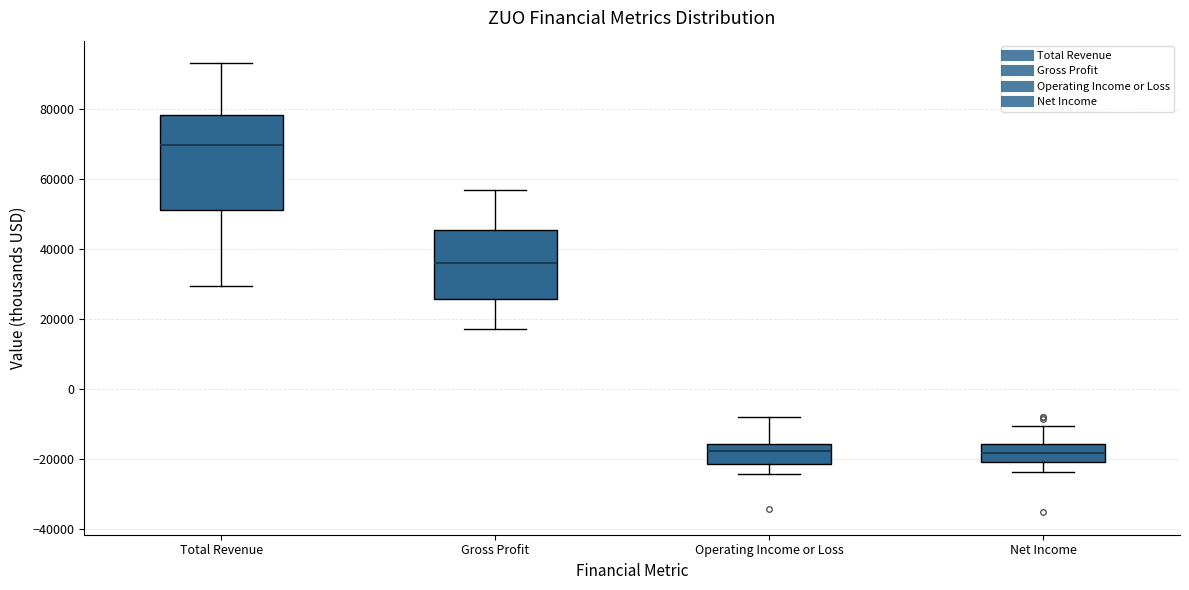

Where is the upper edge of the box for Gross Profit on the y-axis? The values are not printed on the chart, so give them approximately, as read against the axis.

46000